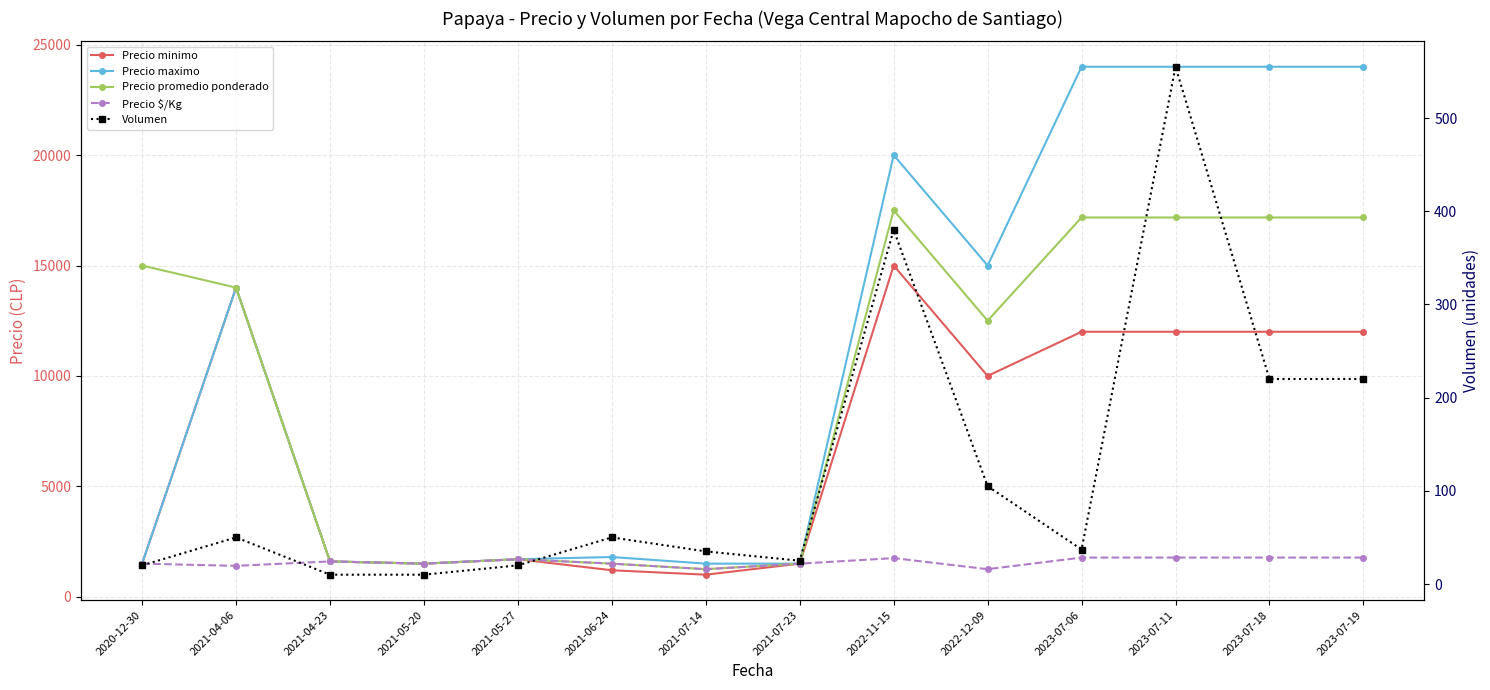

True or false: Precio maximo and Precio $/Kg cross at least once.

False